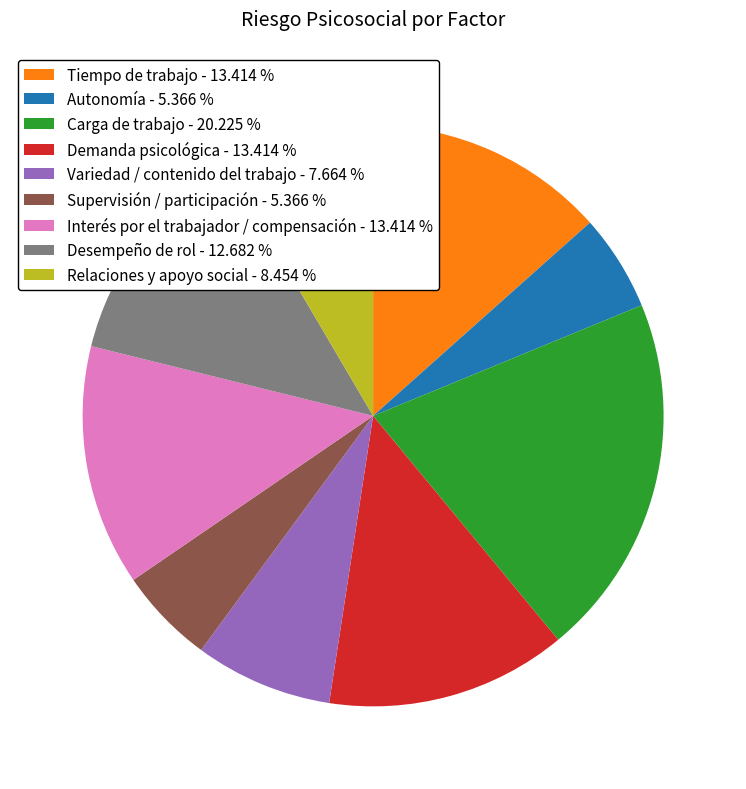

Combined, do Tiempo de trabajo - 13.414 % and Supervisión / participación - 5.366 % account for over 50%?

No